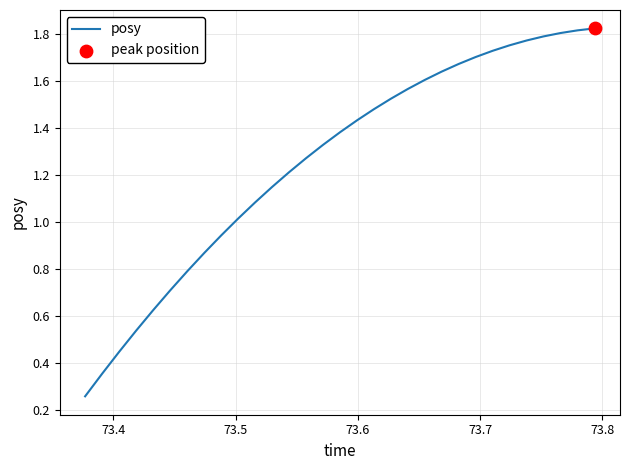

Does the chart have visible grid lines?

Yes